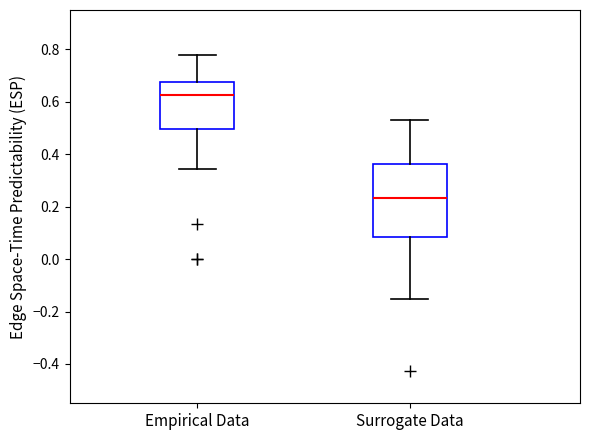

Where is the lower edge of the box for Surrogate Data on the y-axis? The values are not printed on the chart, so give them approximately, as read against the axis.

0.08